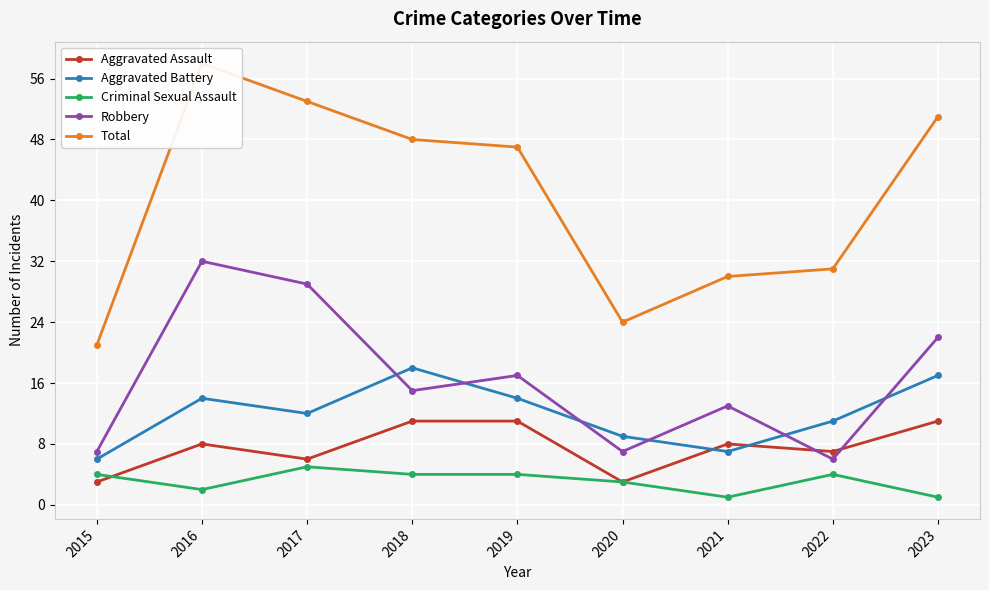

Which series changed the most between 2021 and 2022?

Robbery